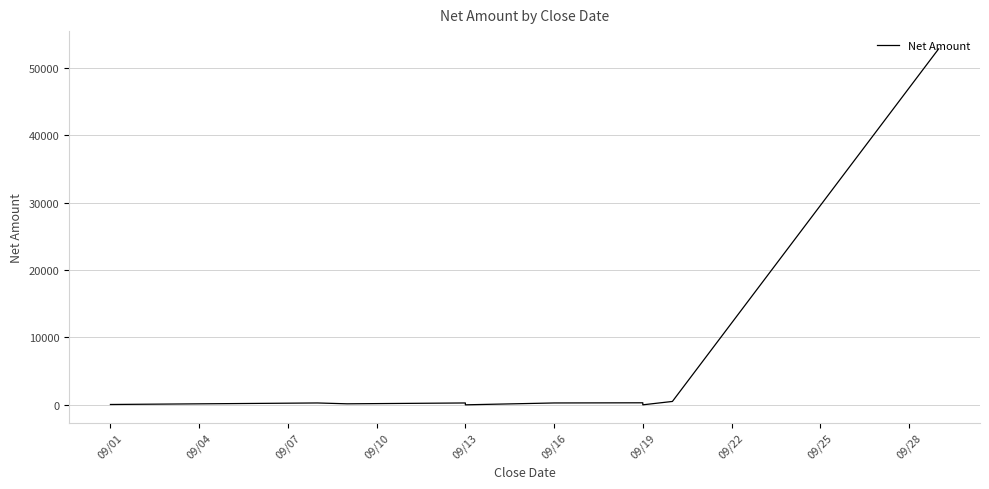

The value at 09/04 is 183. True or false?

False